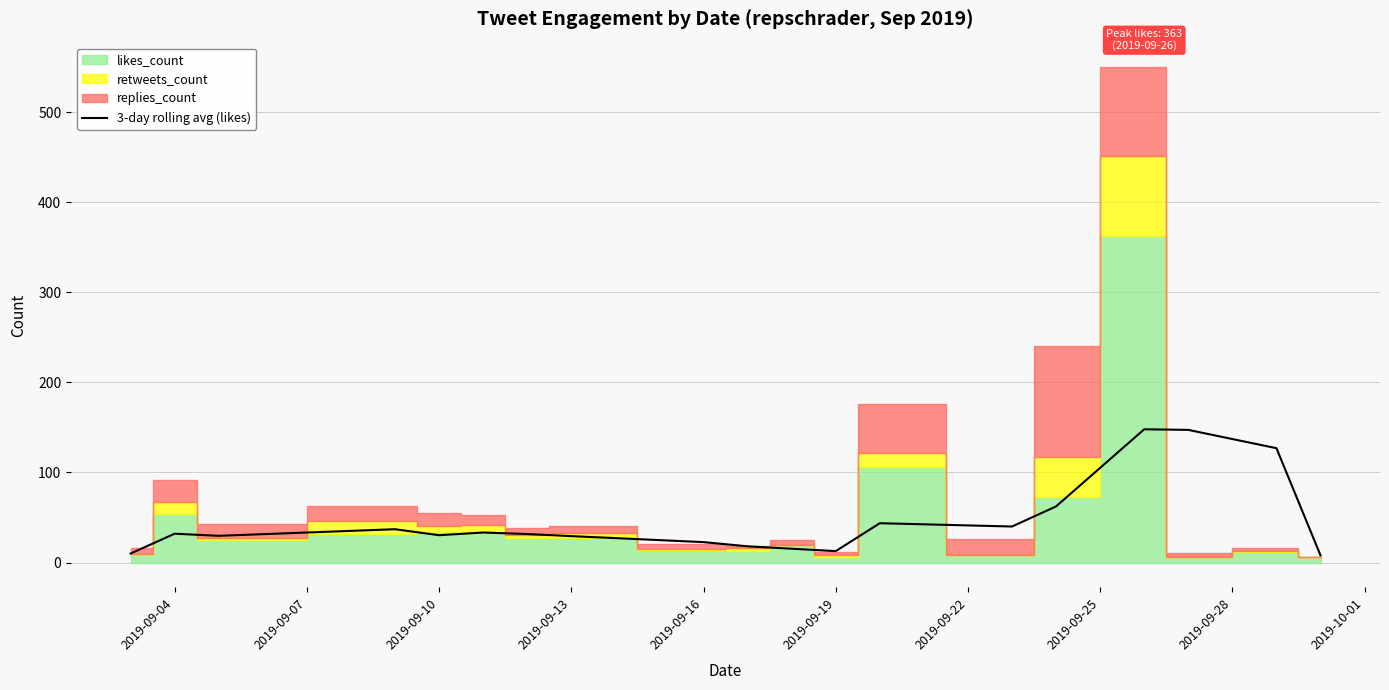

What is the highest value of the 3-day rolling avg (likes) series?

148.0